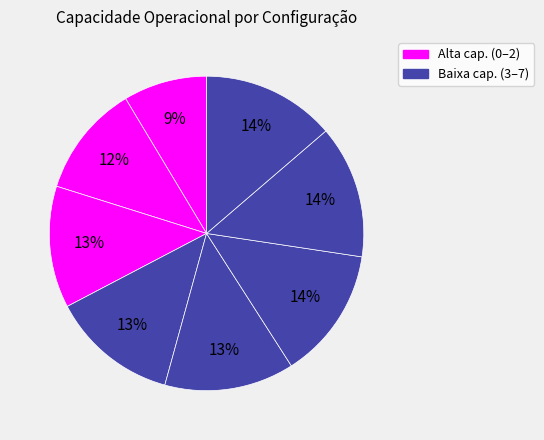

Which slice is the largest?

7